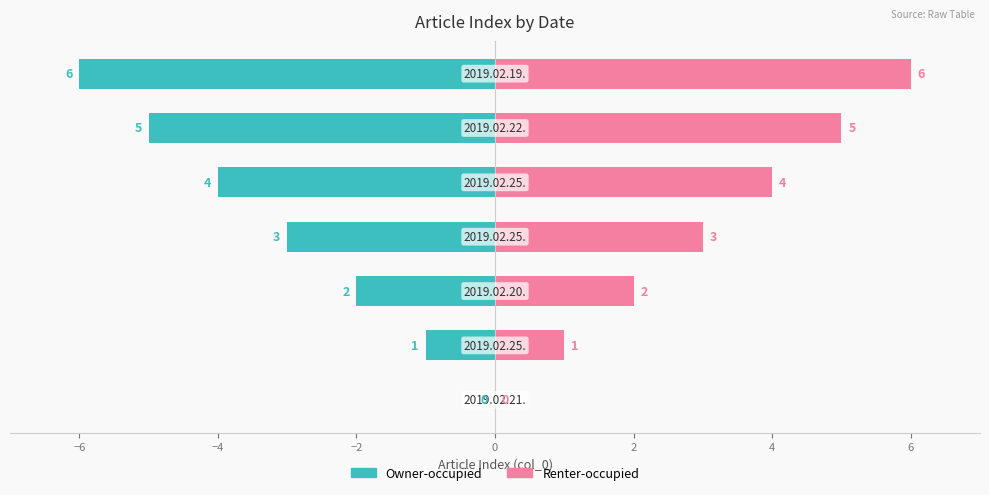

Reading left to right, what are all the values shown in this chart?

Owner-occupied: 0	-1	-2	-3	-4	-5	-6
Renter-occupied: 0	1	2	3	4	5	6